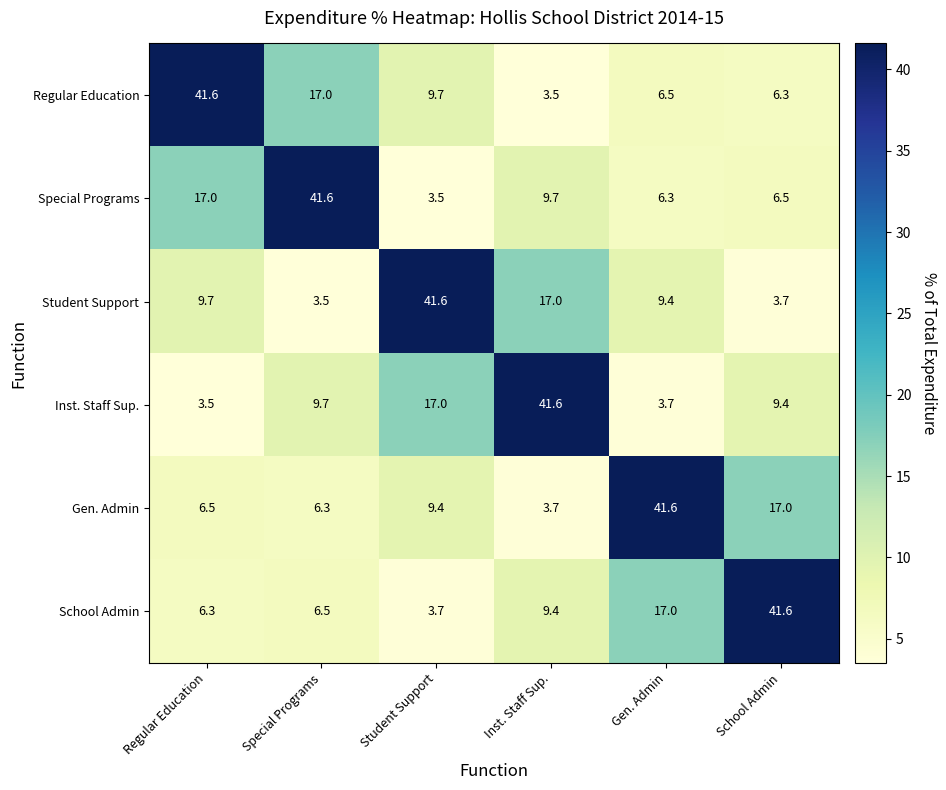

At which label does School Admin reach its minimum?

Student Support